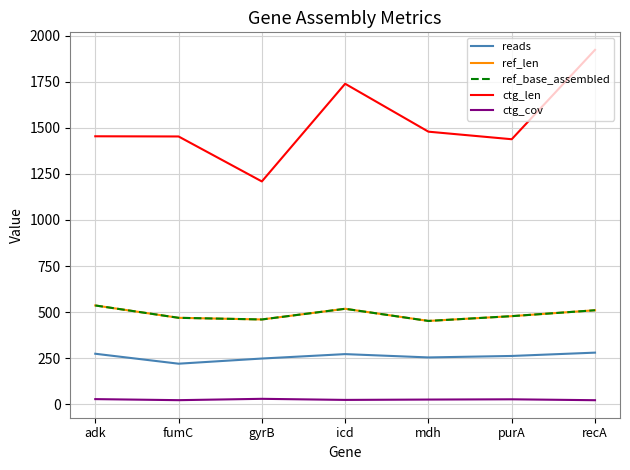

What is the label of the 1st point from the right?

recA